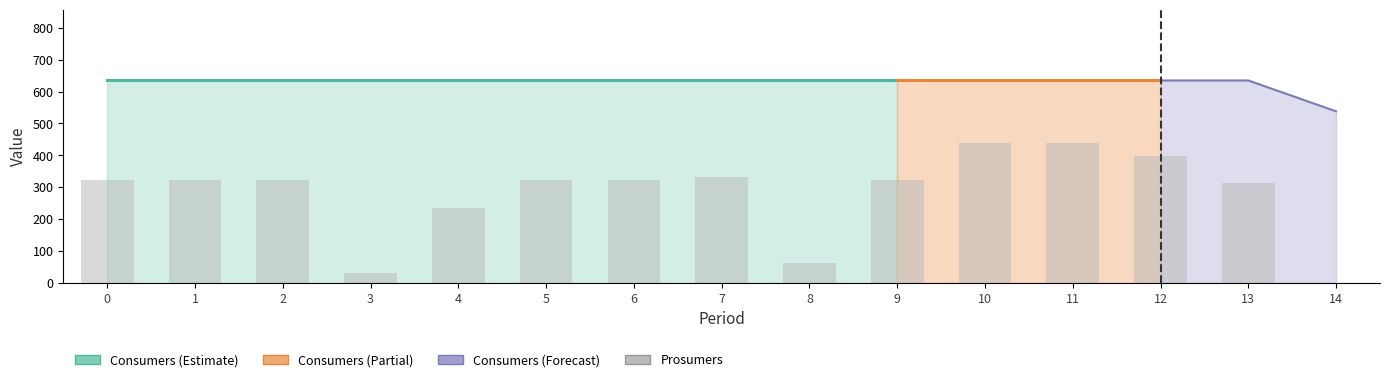

Where is the data nearest to the value 220?

4